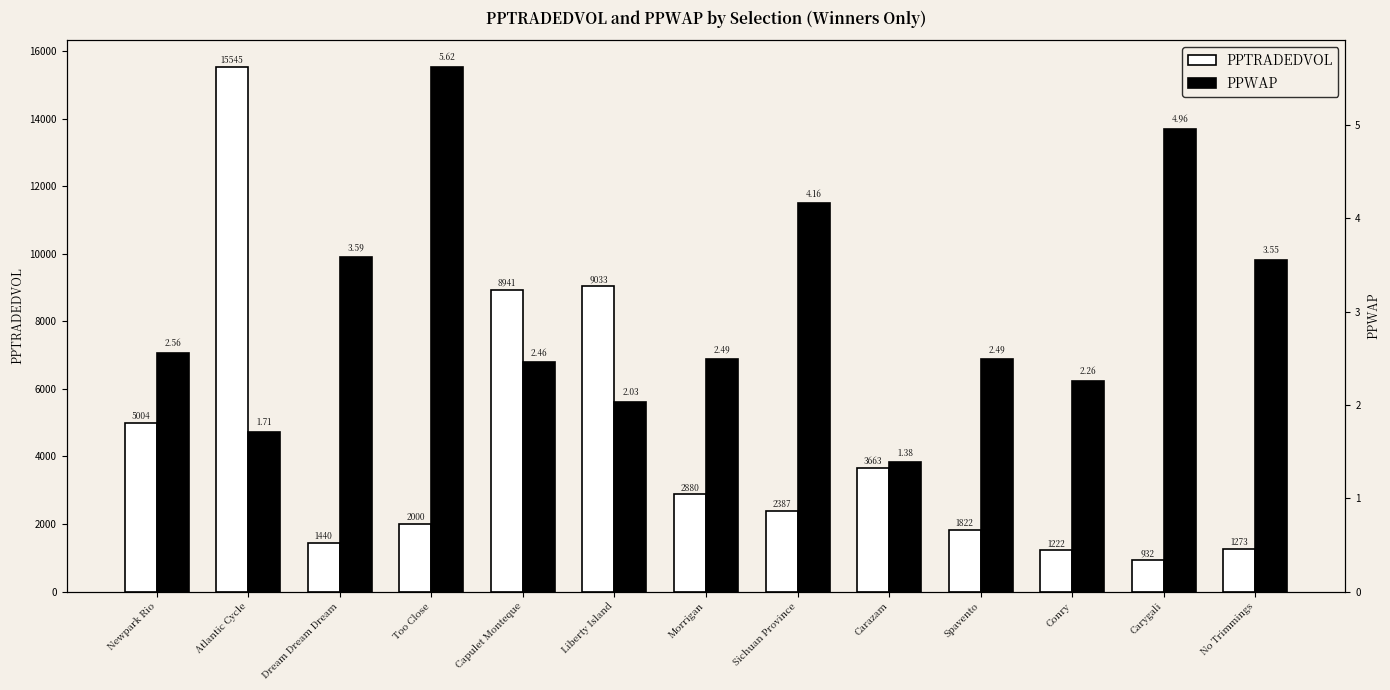

Is it true that PPTRADEDVOL equals 2386.8 at Sichuan Province?

True